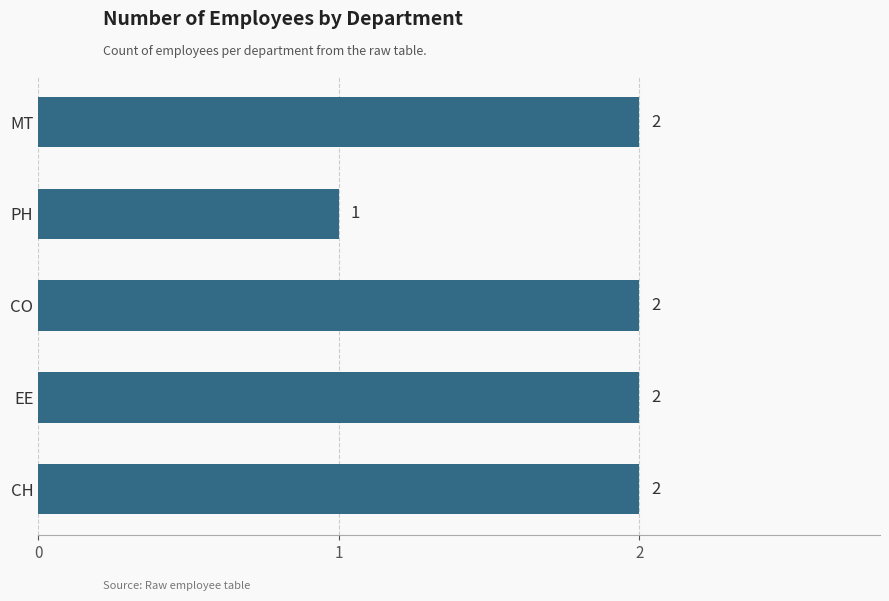

The chart shows a value of 2 at MT. True or false?

True